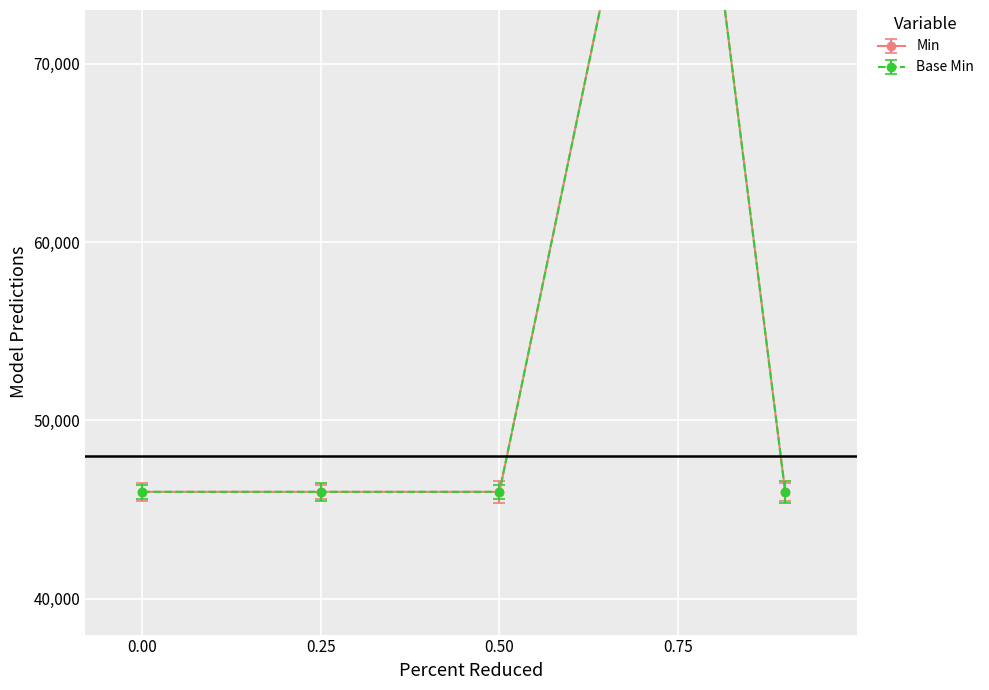

True or false: Min has more than 2 points higher than both neighbors.

False